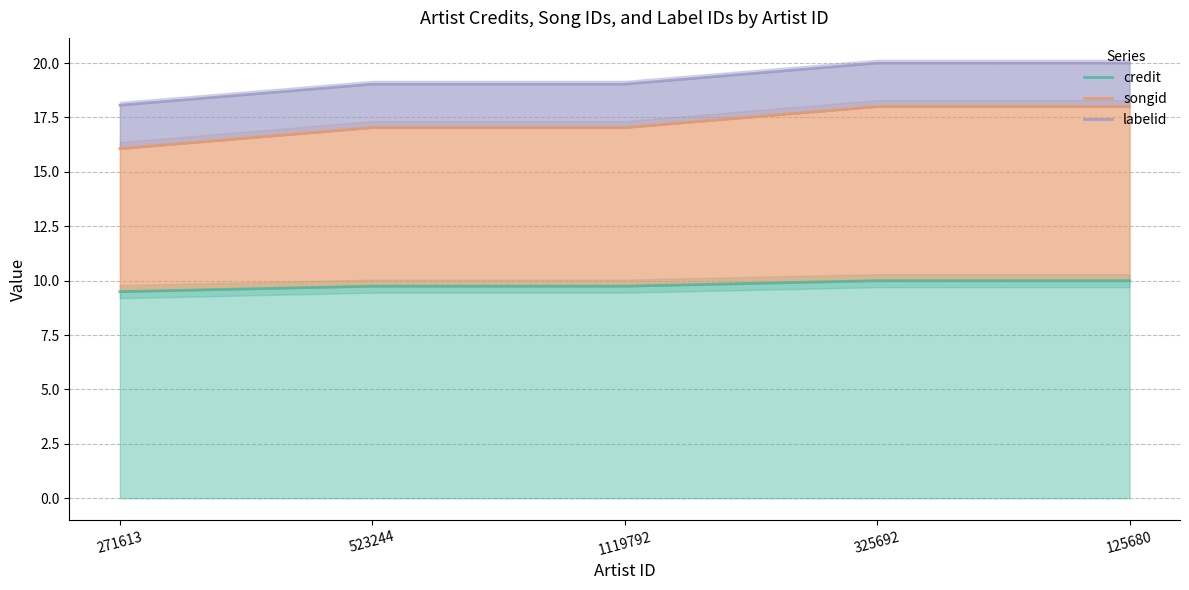

List the series in order of their peak value, highest first.

labelid, songid, credit